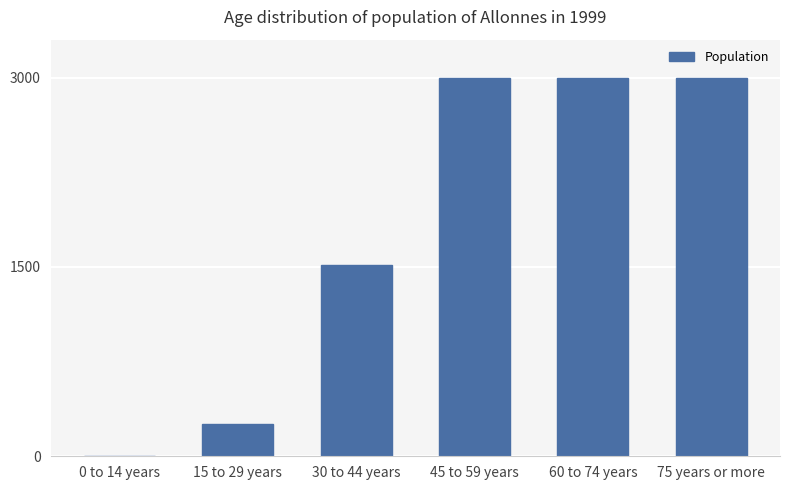

Are the bars horizontal?

No